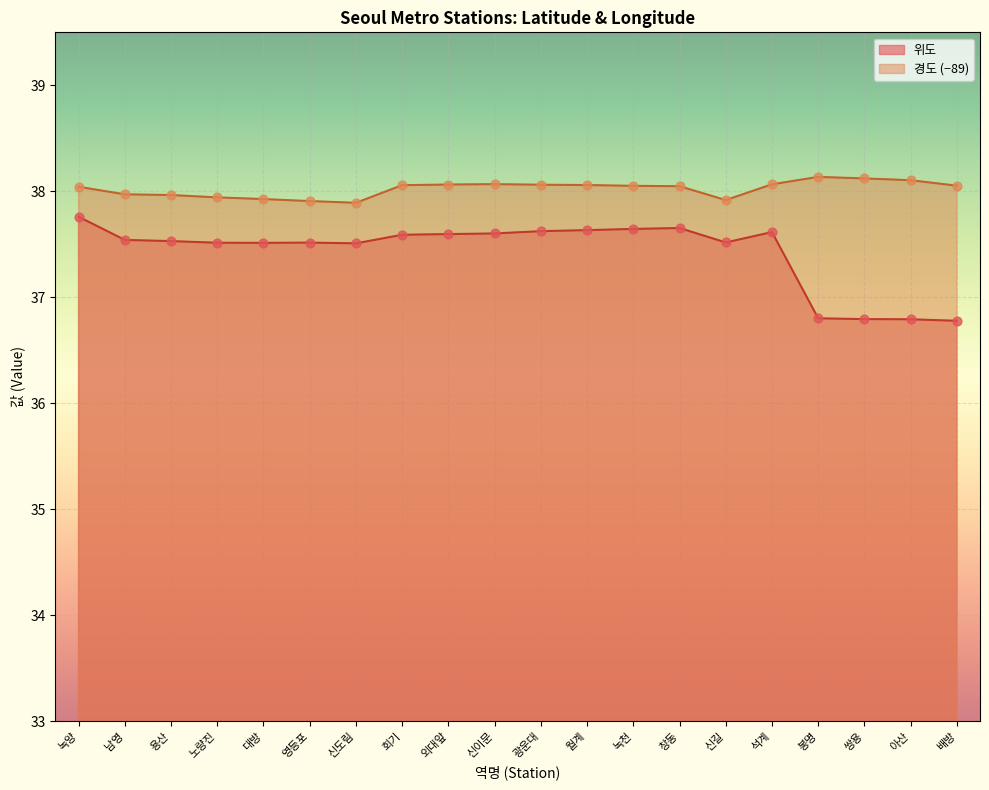

Is the value of 경도 at 신길 greater than the value of 위도 at 녹천?

Yes